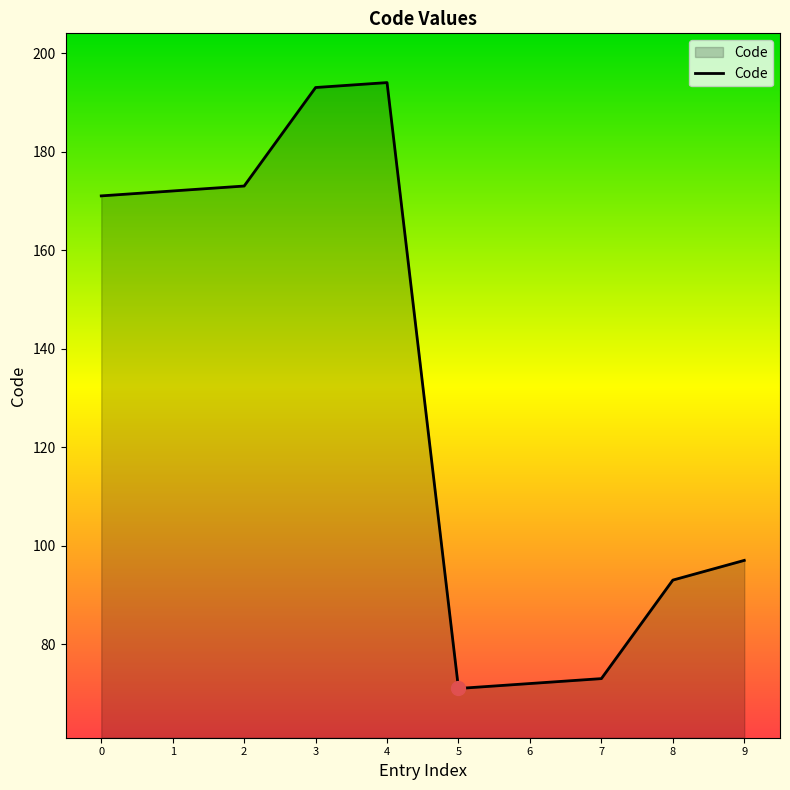

What is the average value?

131